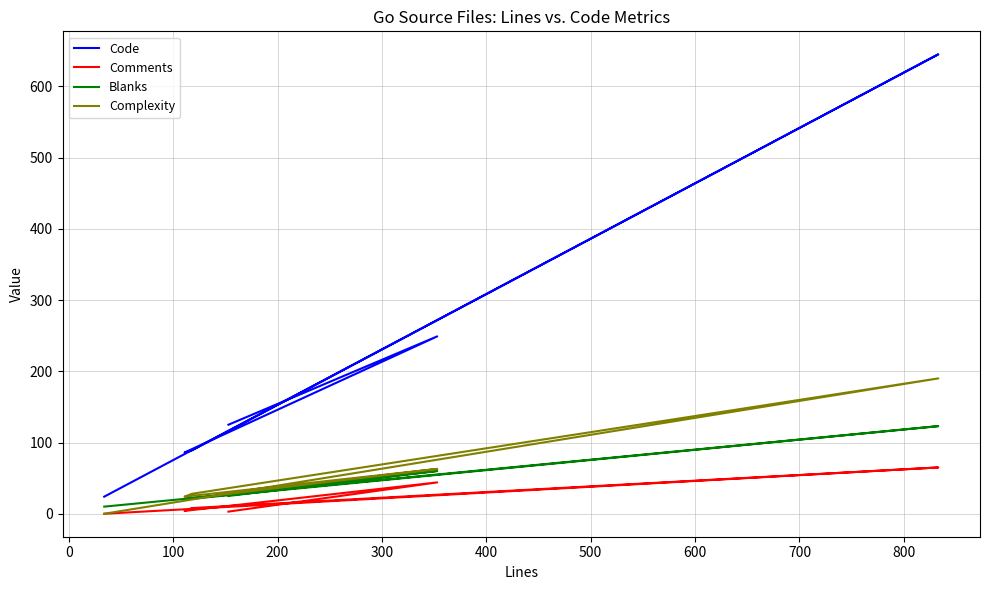

True or false: Blanks has more than 1 interior local peaks.

True